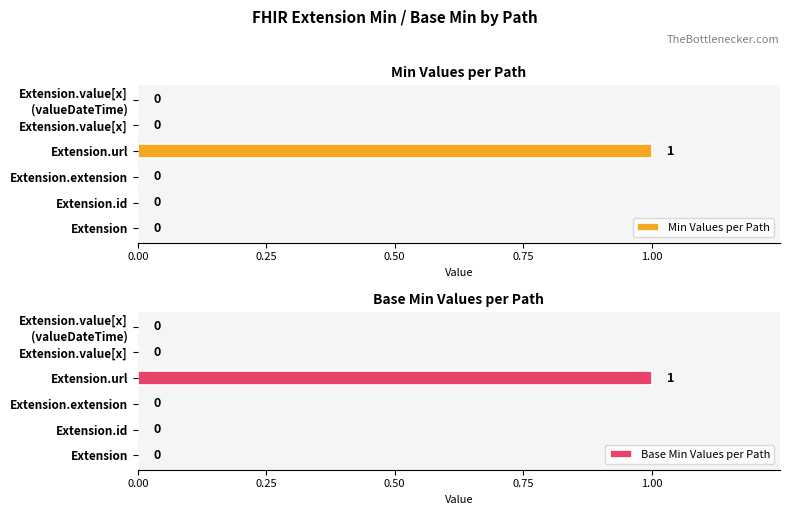

Is it true that Min Values per Path equals 1 at Extension.id?

False